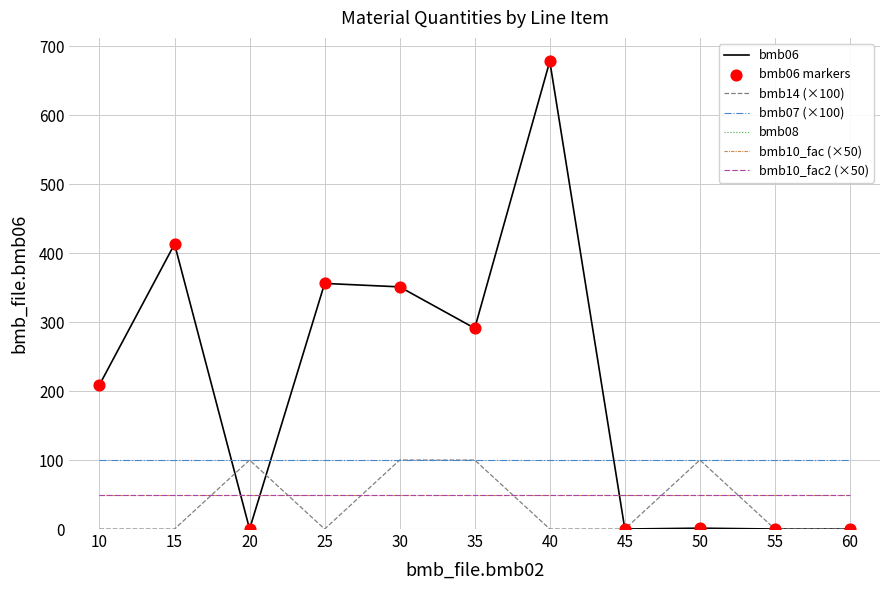

Is this an area chart (filled region under the line)?

No